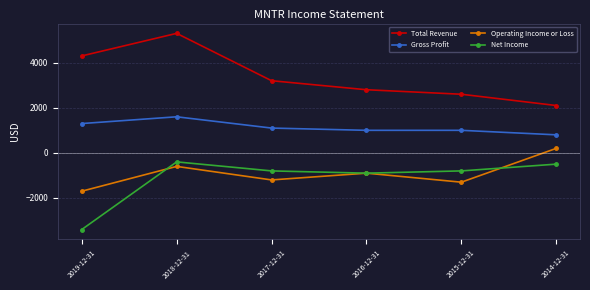

Where is Net Income nearest to the value -1900?

2016-12-31